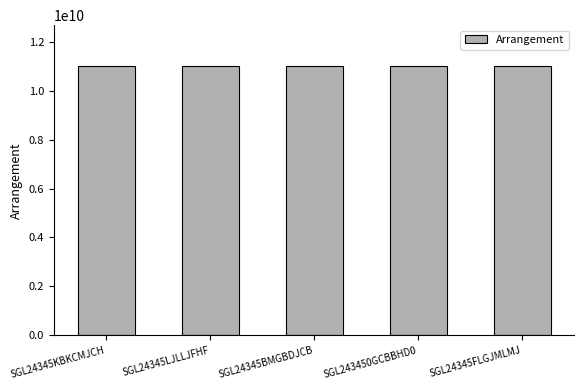

What is the sum of the values at SGL243450GCBBHD0 and SGL24345LJLLJFHF?

22041888484